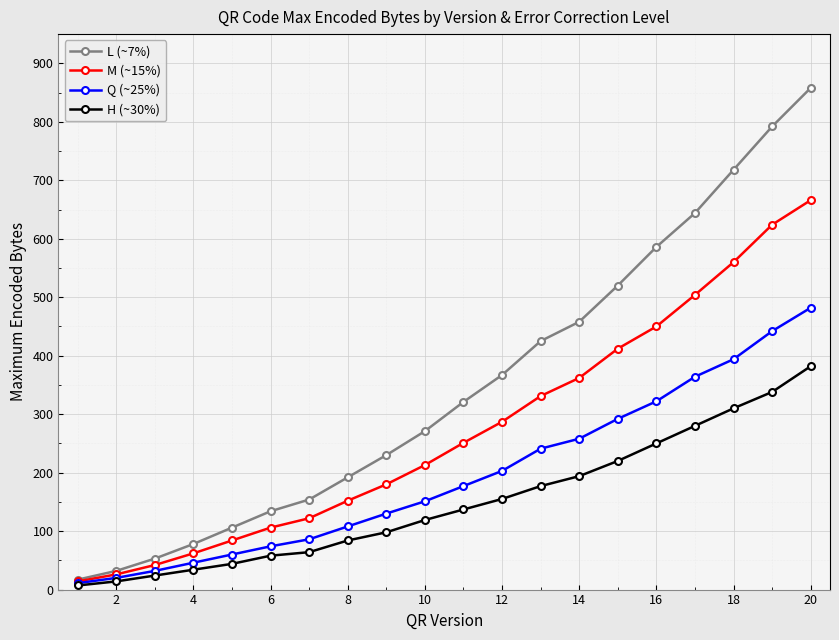

Rank the series by their average value, from highest to lowest.

L (~7%), M (~15%), Q (~25%), H (~30%)